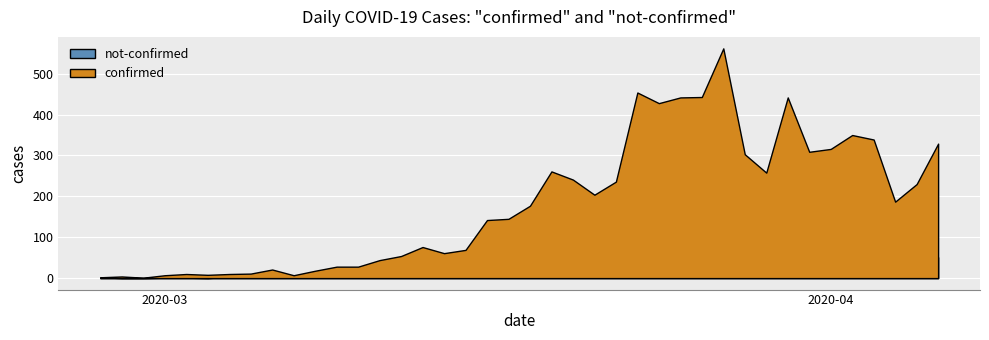

What are all the series names shown in the legend?

confirmed, not-confirmed